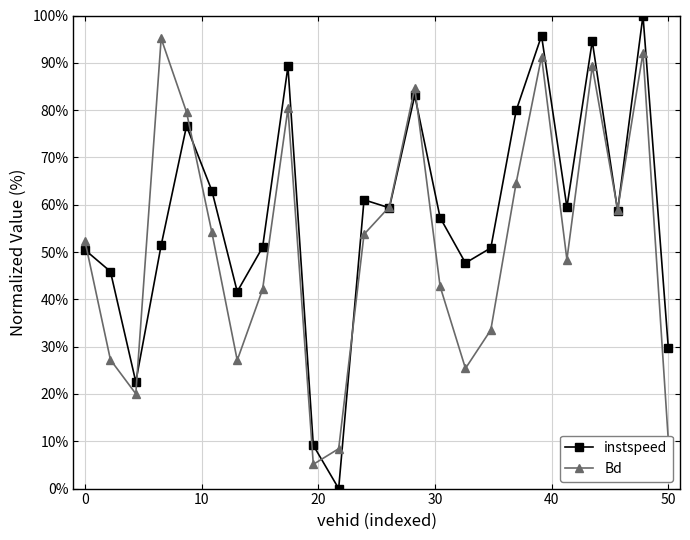

Which series has the widest spread of values?

instspeed